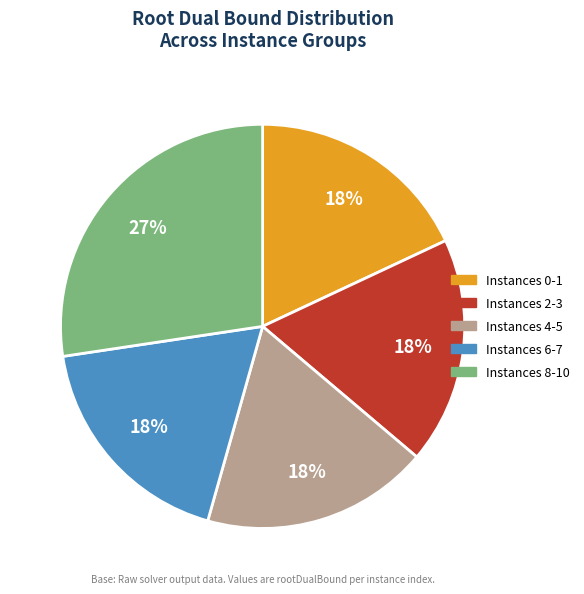

To the nearest percent, what is the average slice percentage?

20%